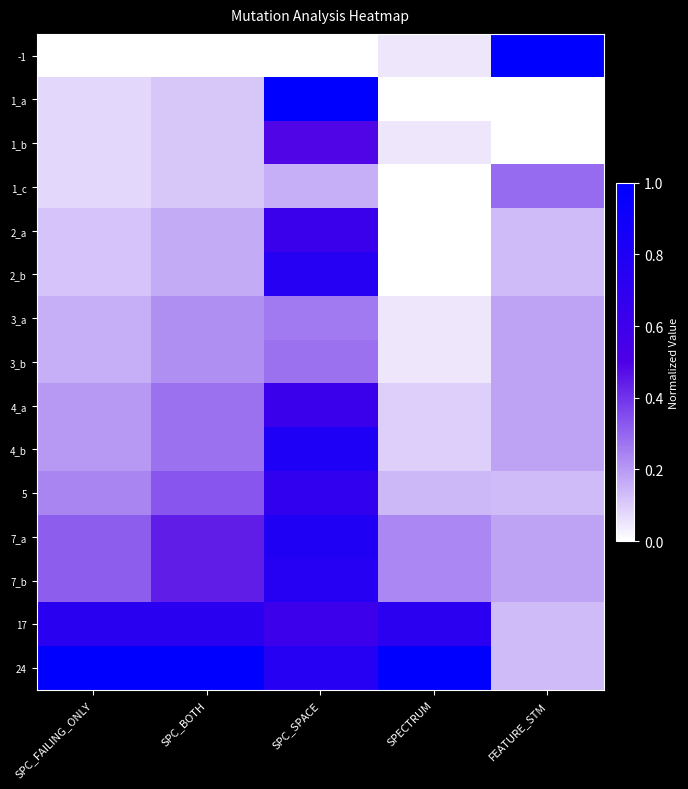

What is the spread (max minus min) of values at SPC_SPACE?

1.0